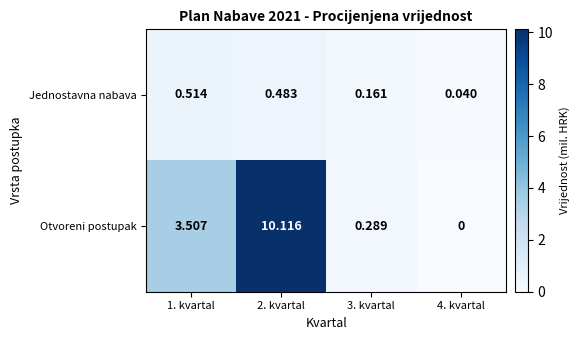

List the series in order of their overall mean, lowest first.

Jednostavna nabava, Otvoreni postupak